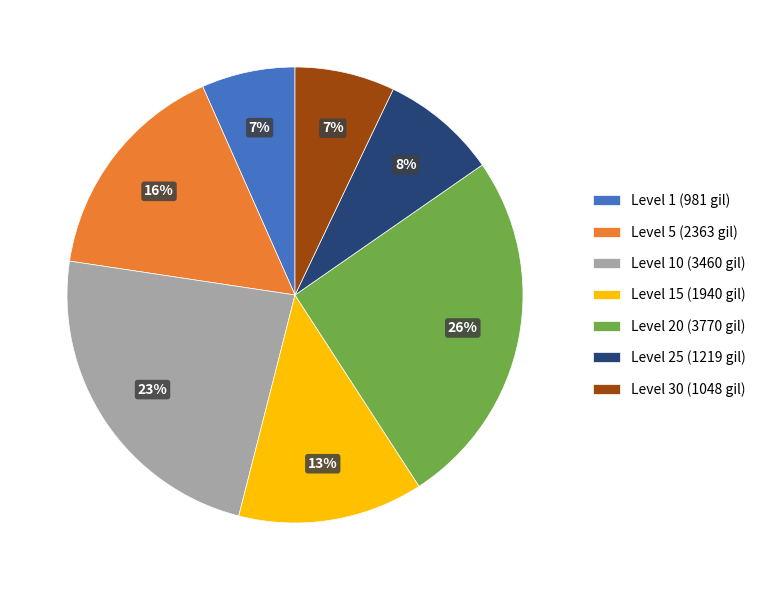

Which category has the biggest portion of the pie?

Level 20 (3770 gil)